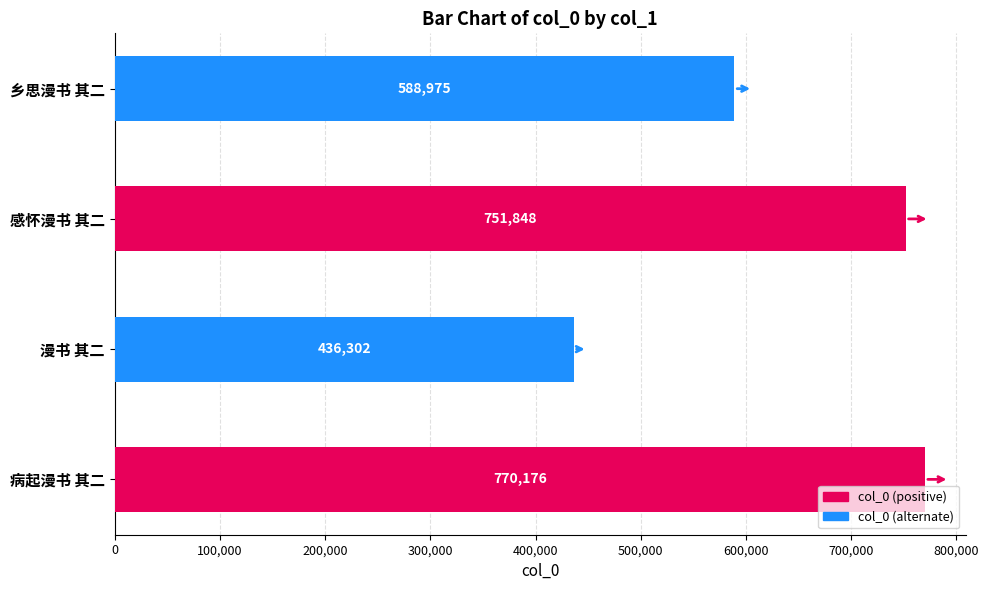

Reading bottom to top, transcribe all the data shown in this chart.

770176	436302	751848	588975